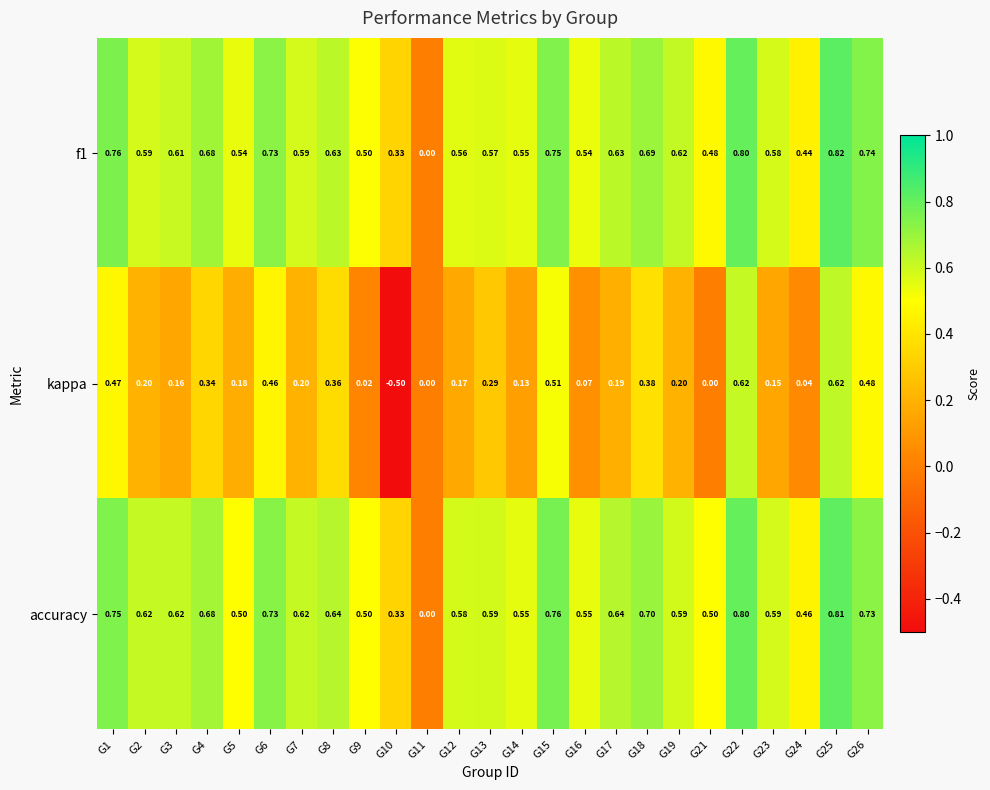

Between G5 and G25, which series saw the biggest shift?

kappa